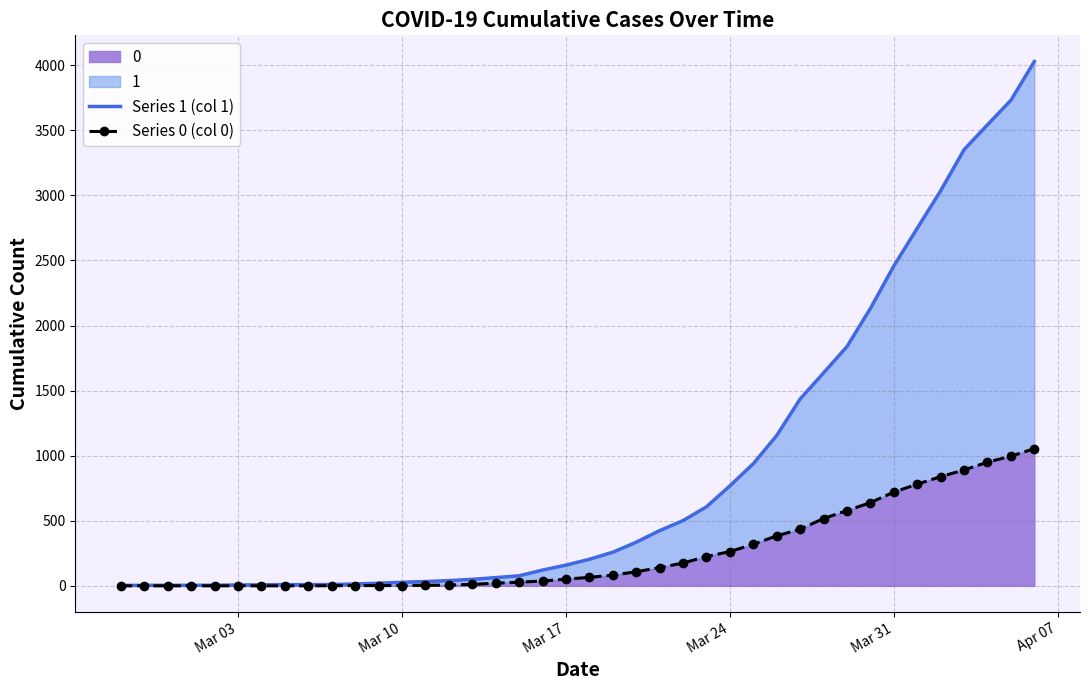

List the series in order of their peak value, lowest first.

Series 0 (col 0), Series 1 (col 1)